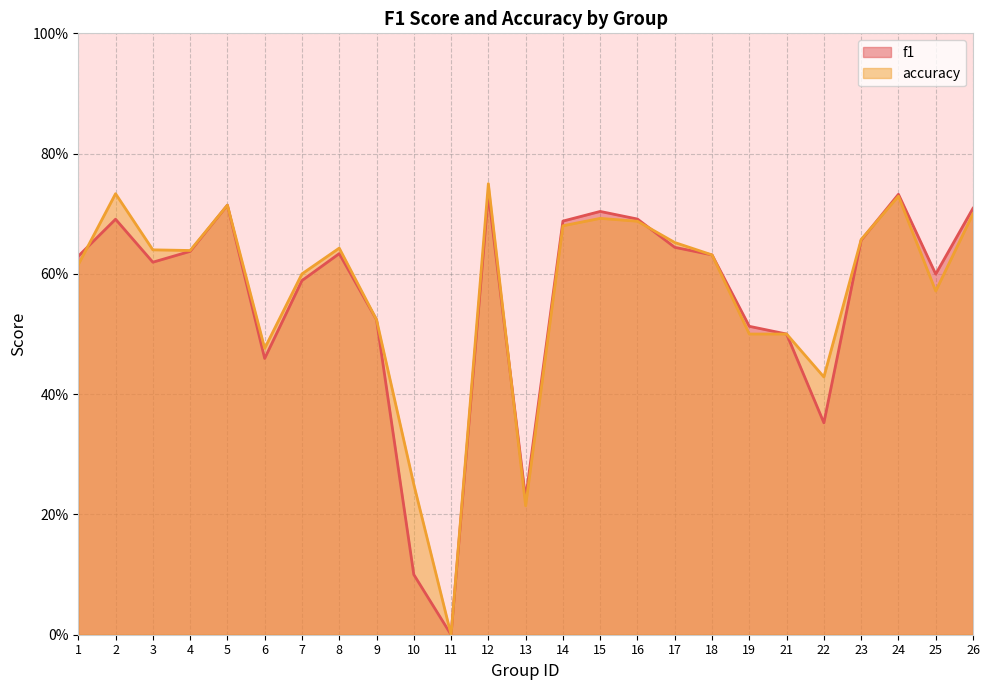

What is the value of the accuracy point at the 9th from the left?

0.5